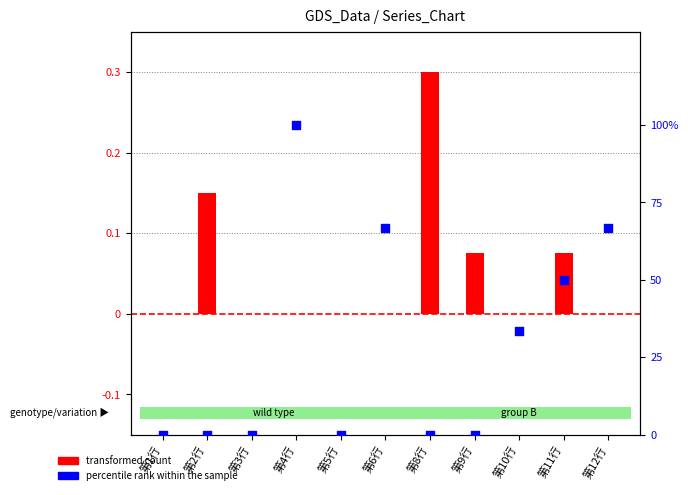

At which category is the sum across all series the highest?

第4行